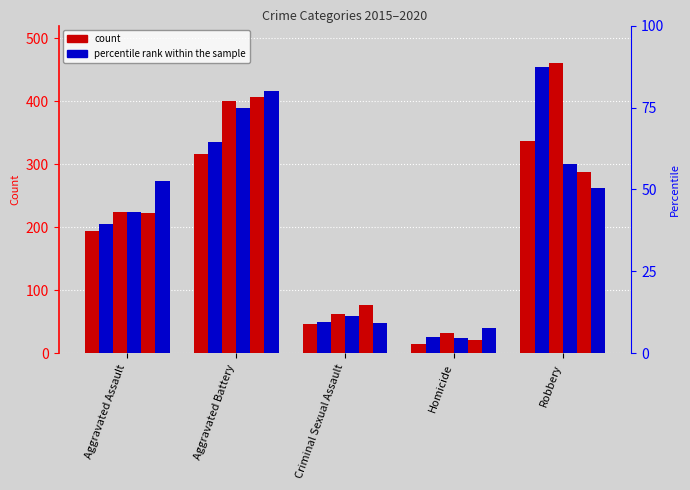

List the labels in order of 2019 value, largest first.

Aggravated Battery, Robbery, Aggravated Assault, Criminal Sexual Assault, Homicide